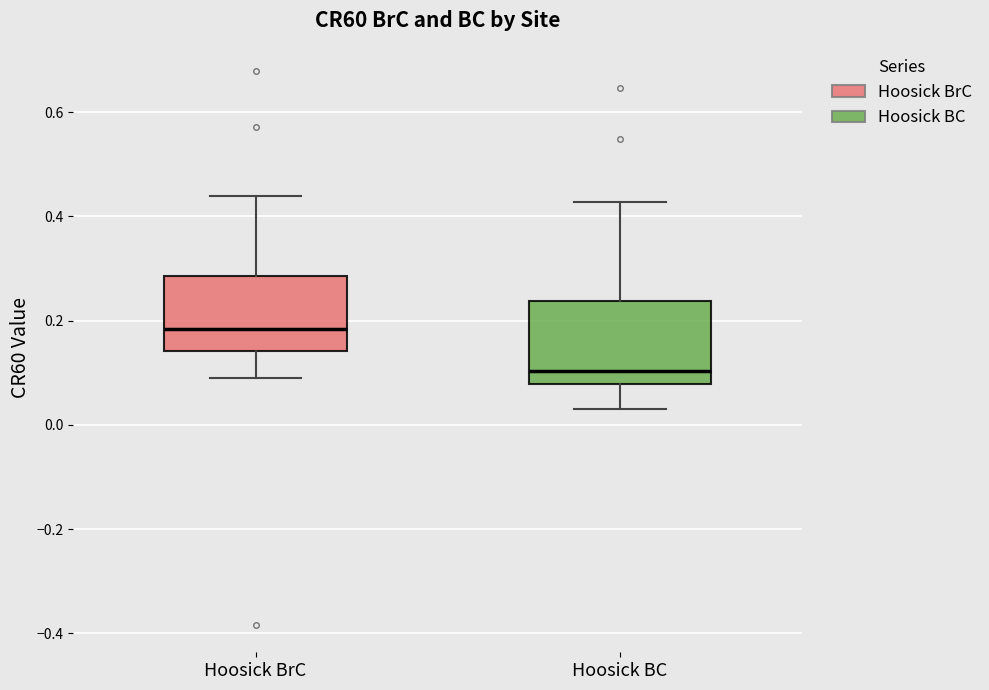

Reading left to right, read every box against the y-axis: the position of its median line, the range the box covers, and the ends of its whiskers. The values are not printed on the chart, so give them approximately, as read against the axis.

Hoosick BrC: median 0.18, box 0.14 to 0.28, whiskers 0.10 to 0.44
Hoosick BC: median 0.10, box 0.08 to 0.24, whiskers 0.04 to 0.42